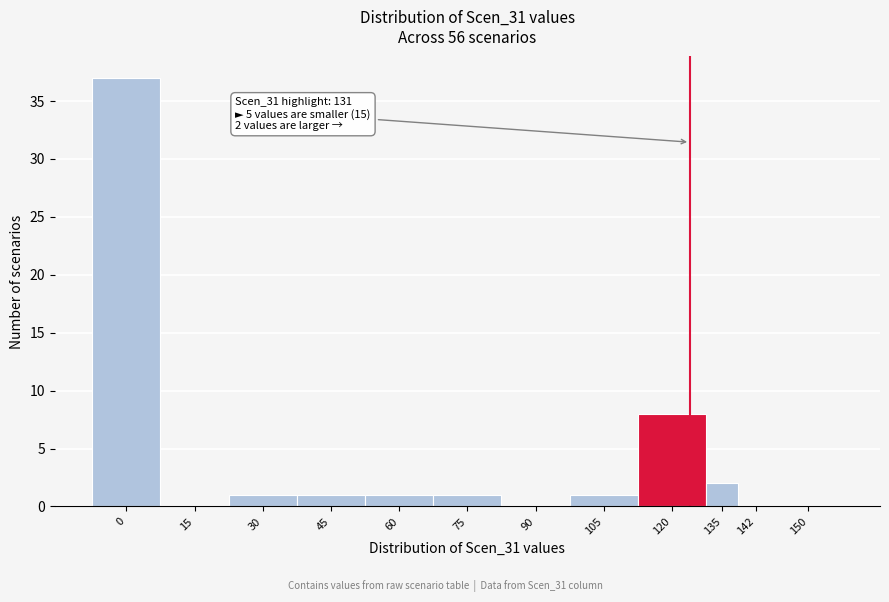

Reading left to right, what are all the values shown in this chart?

0=37	15=0	30=1	45=1	60=1	75=1	90=0	105=1	120=8	135=2	142=0	150=0